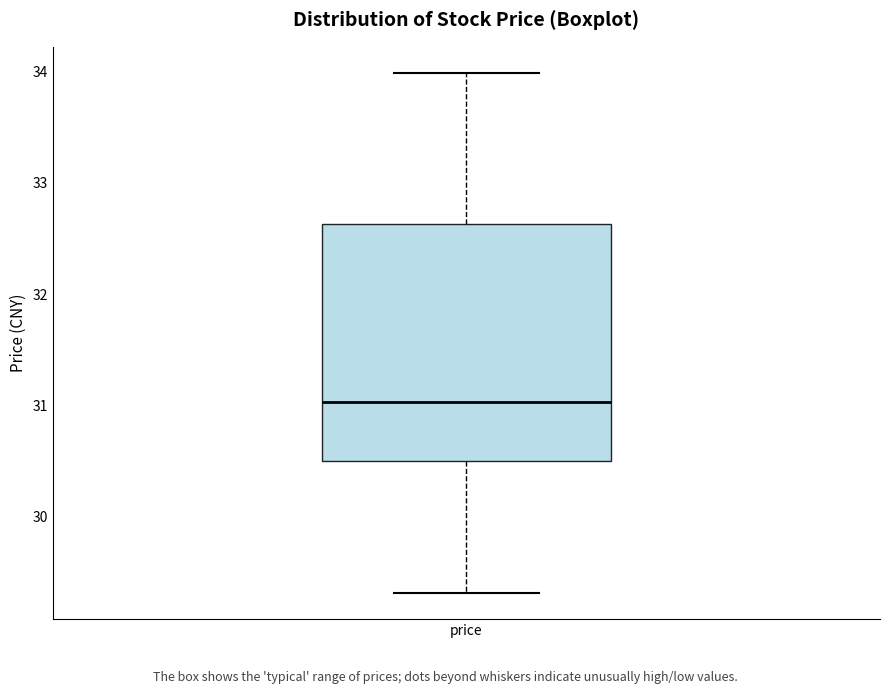

Where is the upper edge of the box for price on the y-axis? The values are not printed on the chart, so give them approximately, as read against the axis.

32.6